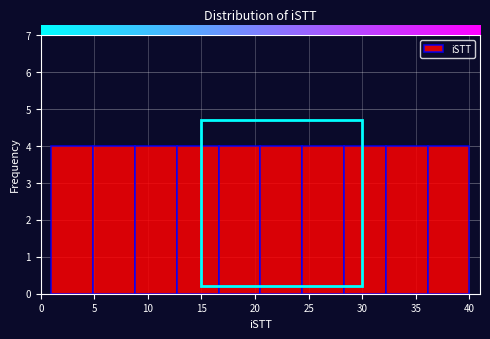

Reading left to right, list every bar in this chart as the range it spans on the x-axis followed by its height. Neither the bar edges nor the heights are printed on the chart, so give them approximately, as read against the axes.

1.0 to 4.9: 4
4.9 to 8.8: 4
8.8 to 12.7: 4
12.7 to 16.6: 4
16.6 to 20.5: 4
20.5 to 24.4: 4
24.4 to 28.3: 4
28.3 to 32.2: 4
32.2 to 36.1: 4
36.1 to 40.0: 4